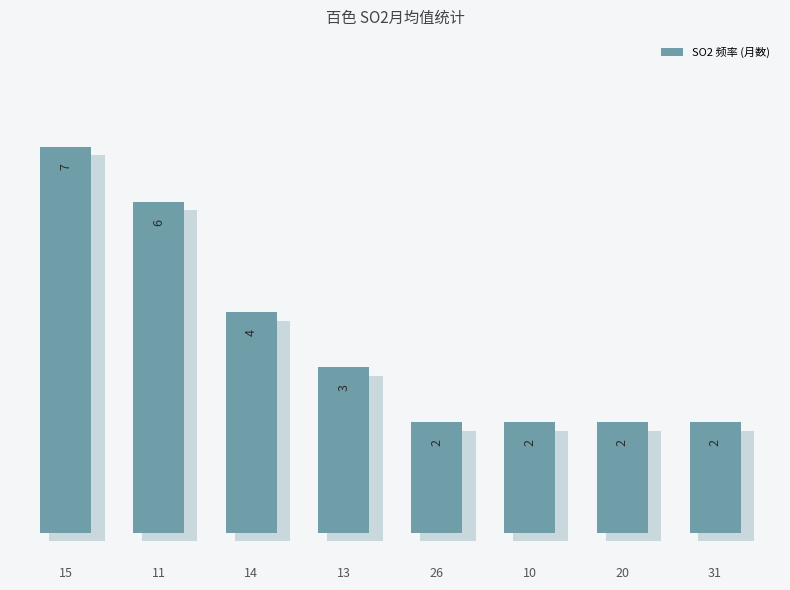

What is the value of the 2nd bar from the left?

6